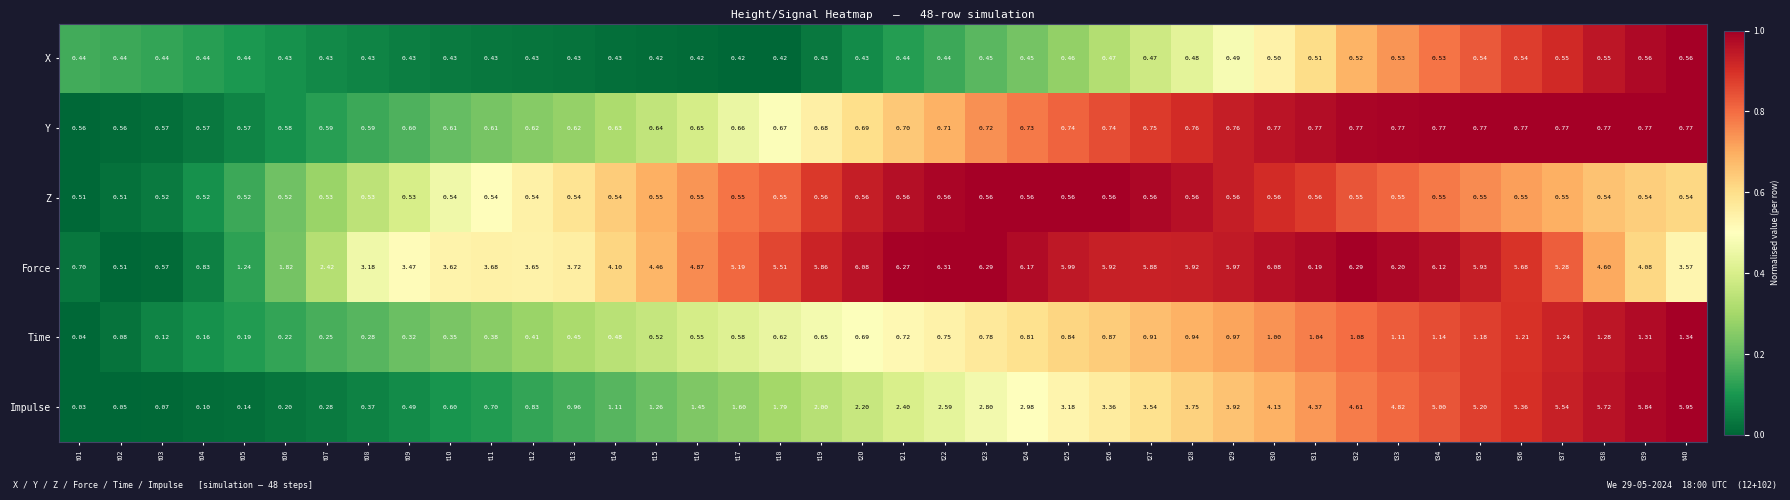

Which series has the largest range (max minus min)?

Impulse